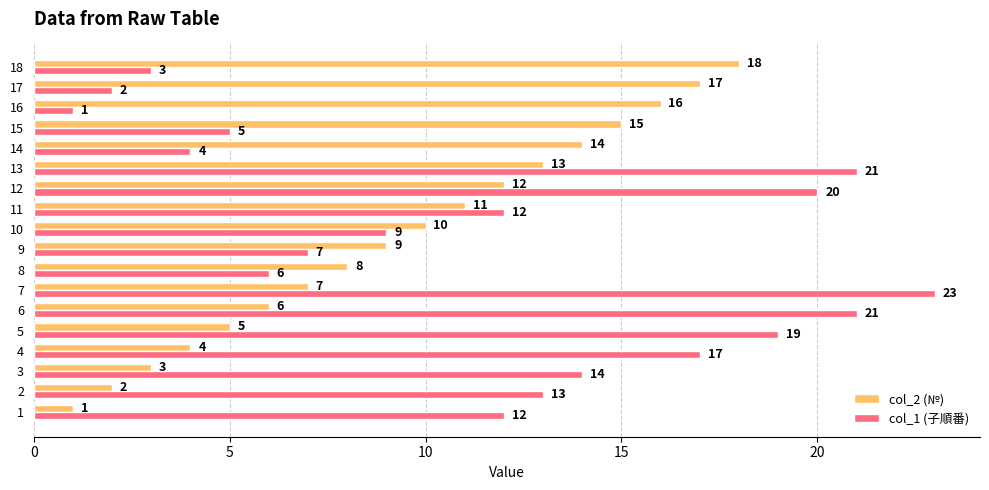

Which label corresponds to the largest value in the chart?

7